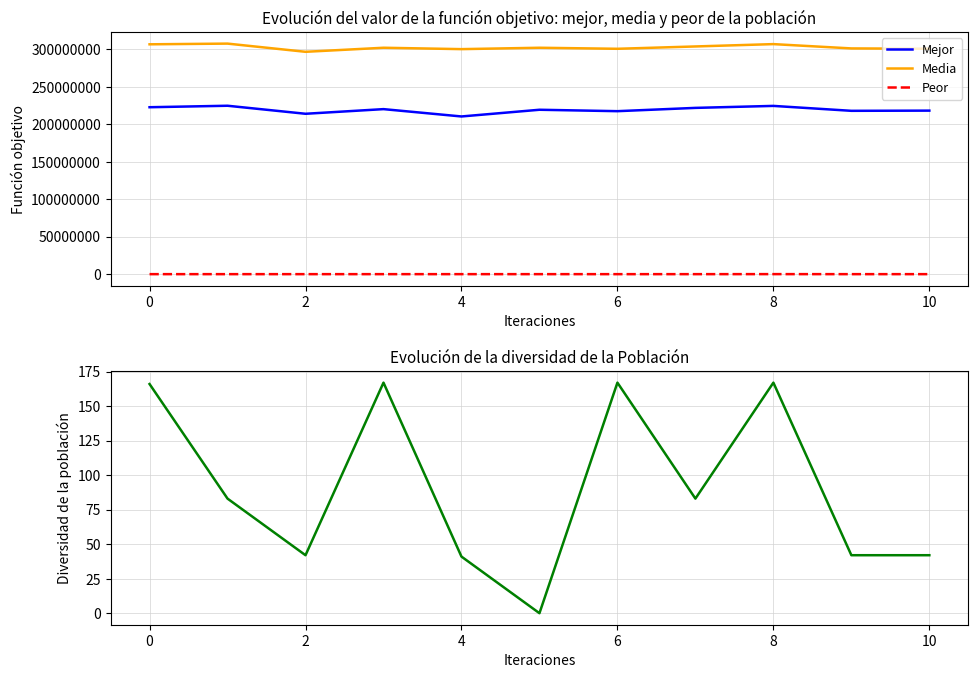

Count the number of data series in this chart.

4